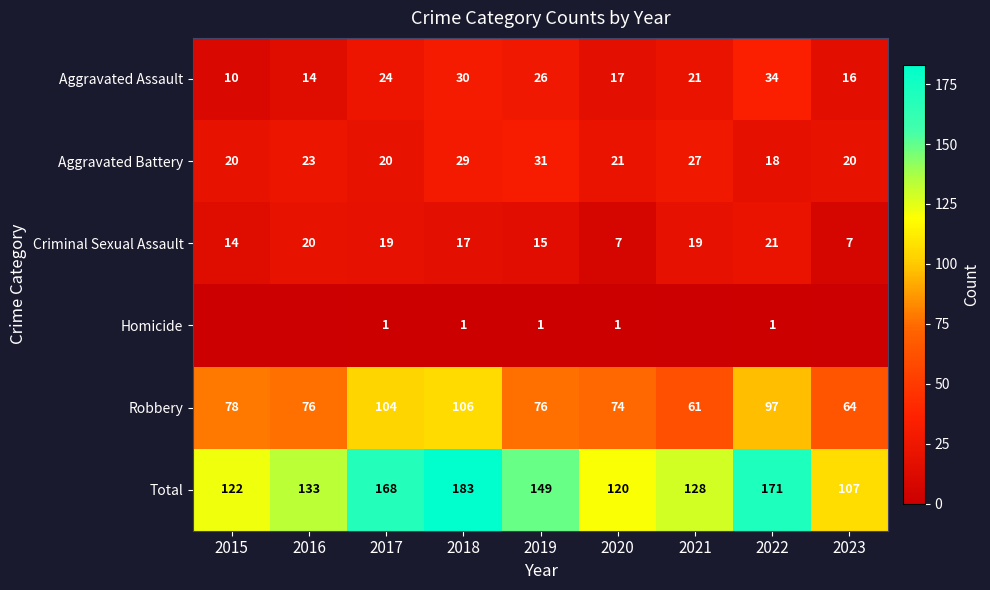

How many categories are shown in the chart?

9